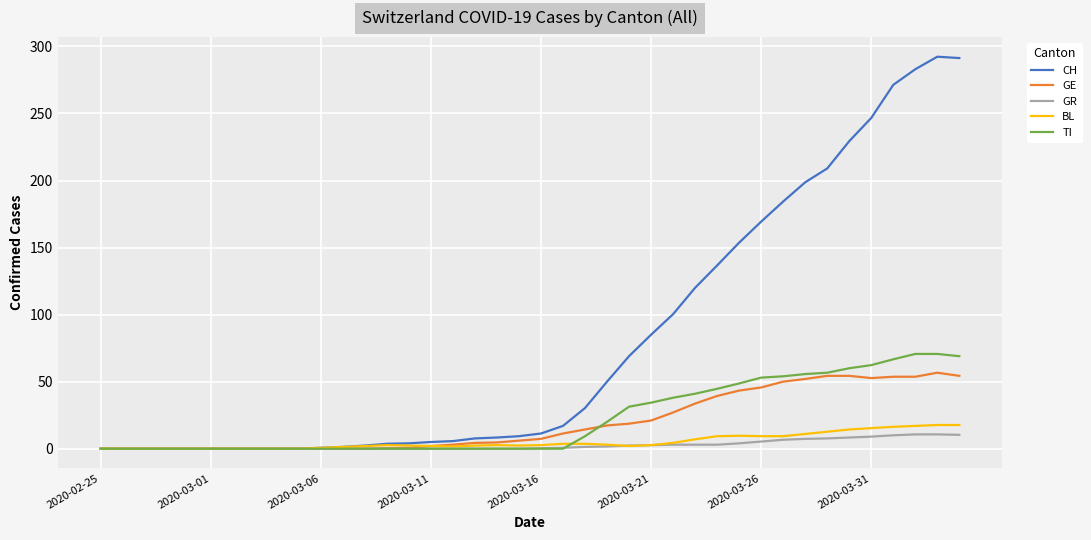

How many lines are shown in the chart?

5